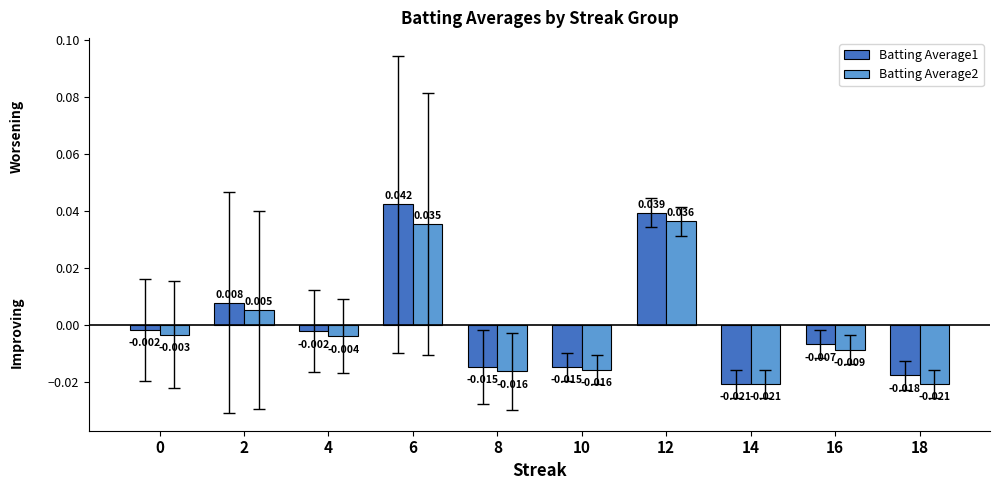

Is the value of Batting Average1 at 4 greater than the value of Batting Average2 at 14?

Yes